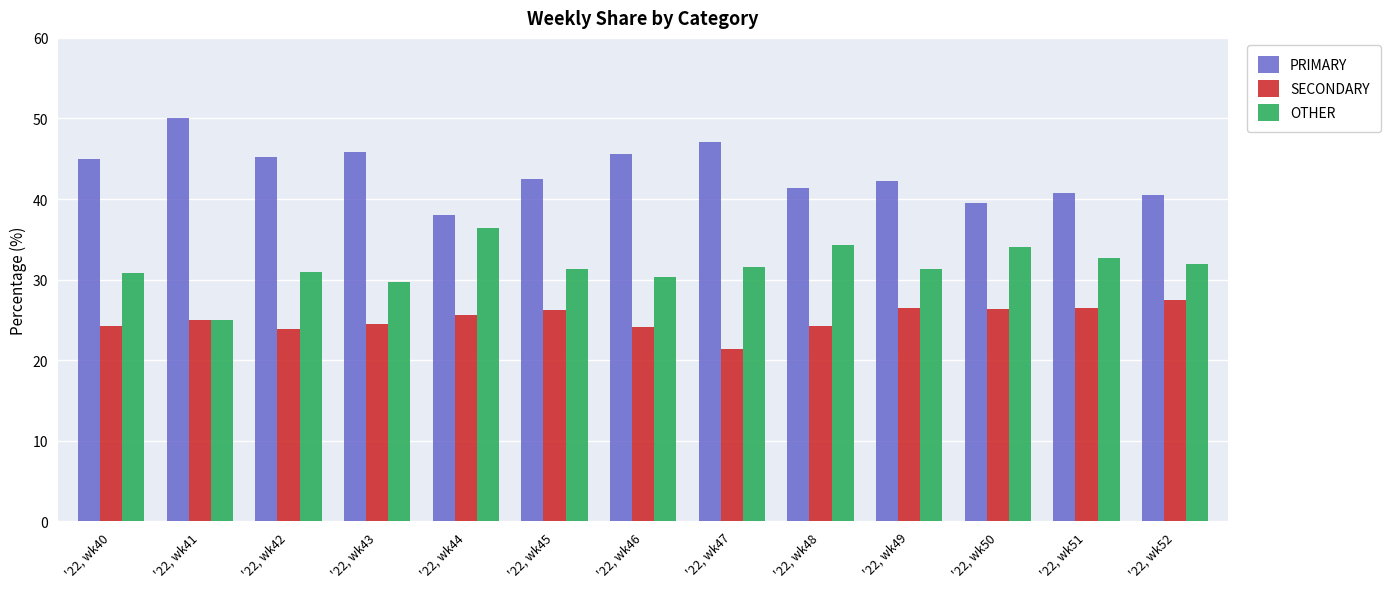

What is the total value across all series at '22, wk42?

100.0